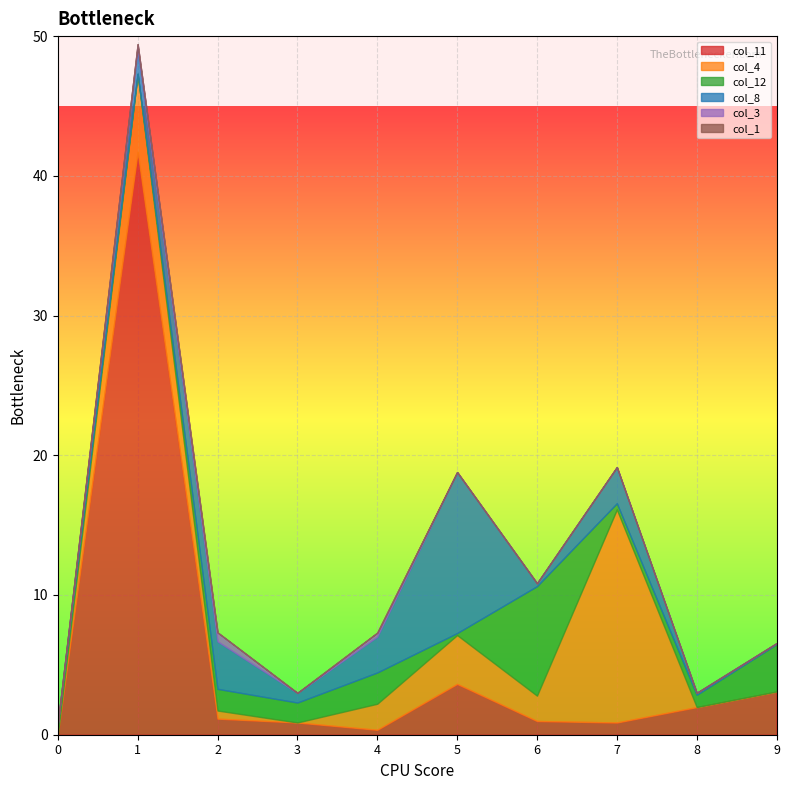

True or false: col_4 and col_1 intersect in this chart.

False